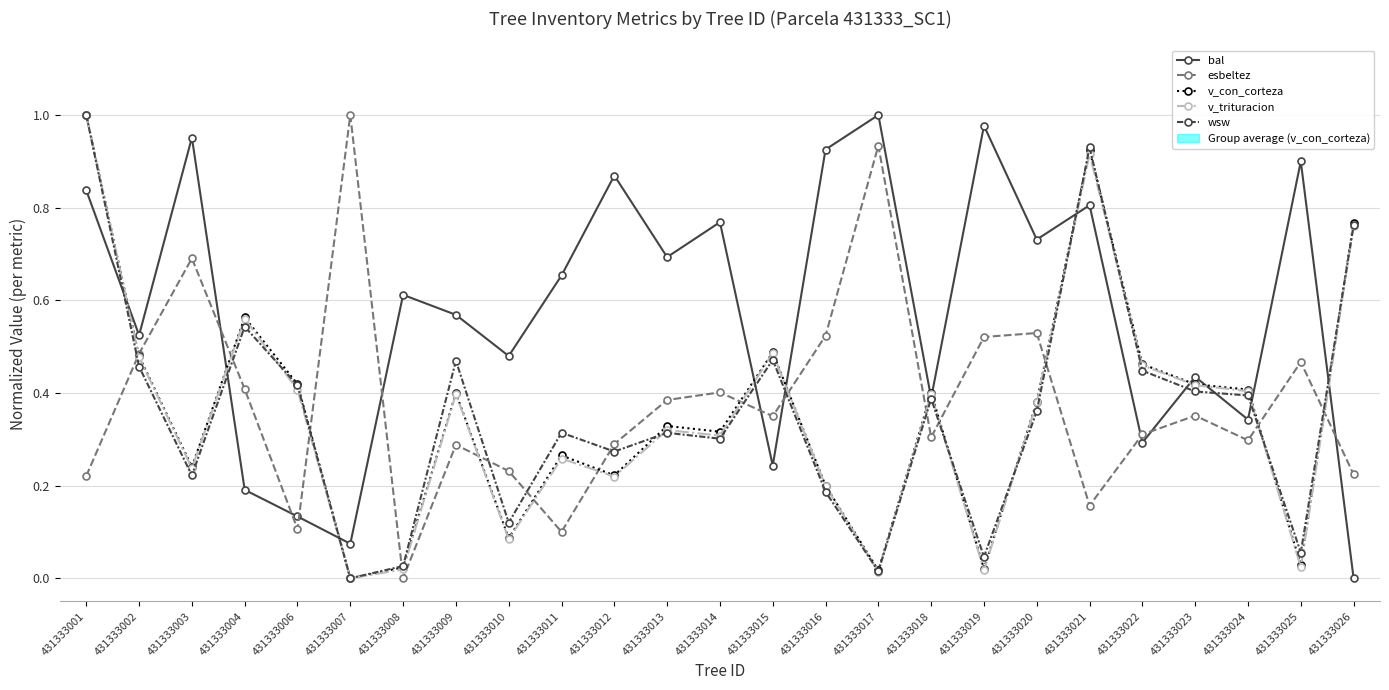

How many series are shown in this chart?

5